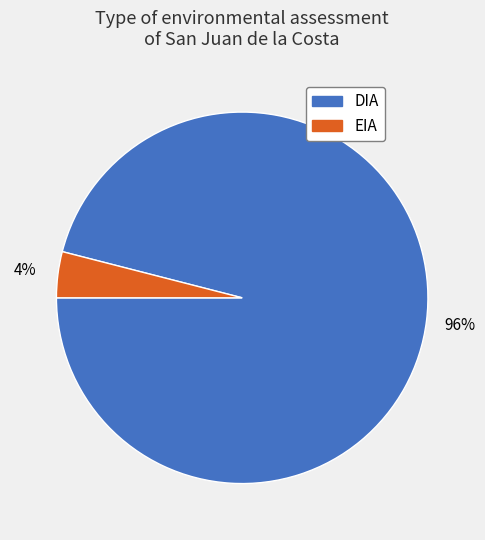

The DIA slice represents 96% of the pie. True or false?

True